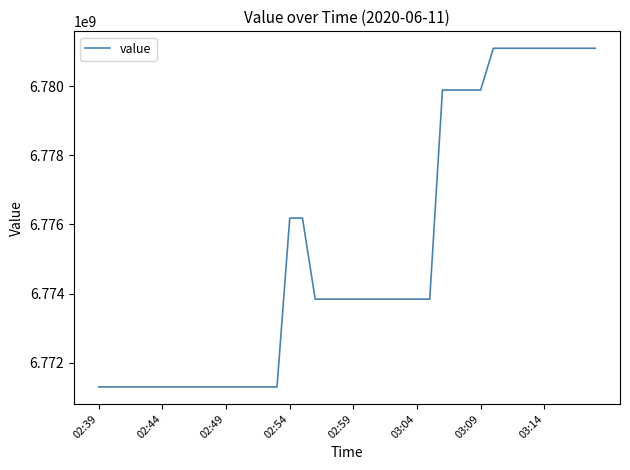

What is the difference between the maximum and minimum values?

9795384.7